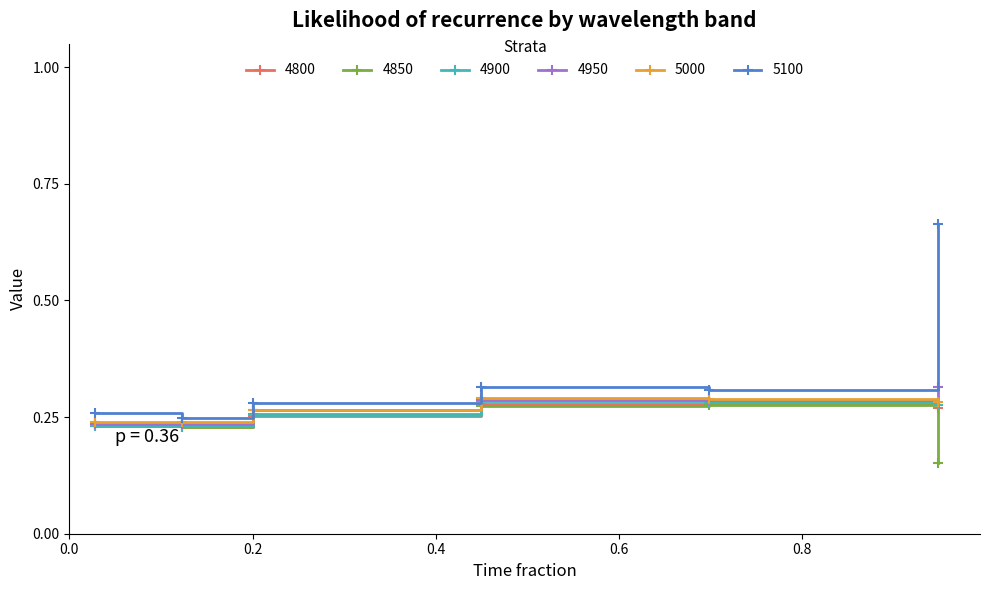

True or false: 4800 and 5100 cross at least once.

False